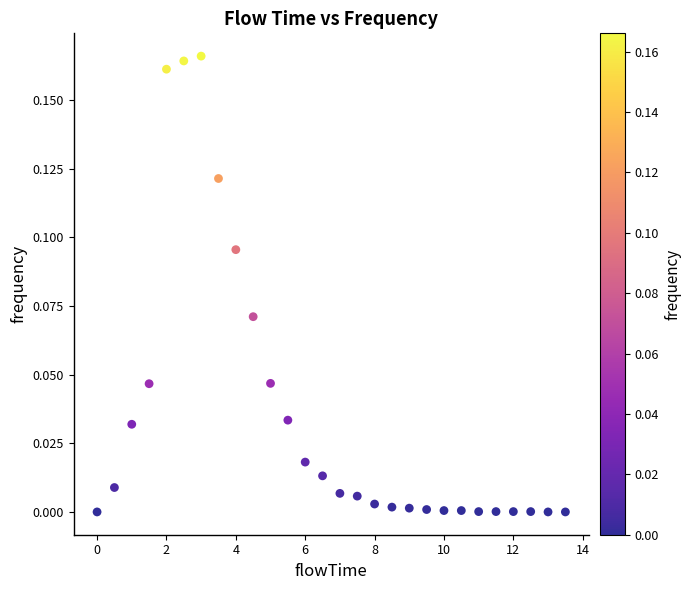

What is the range of X values (max minus min)?

13.5